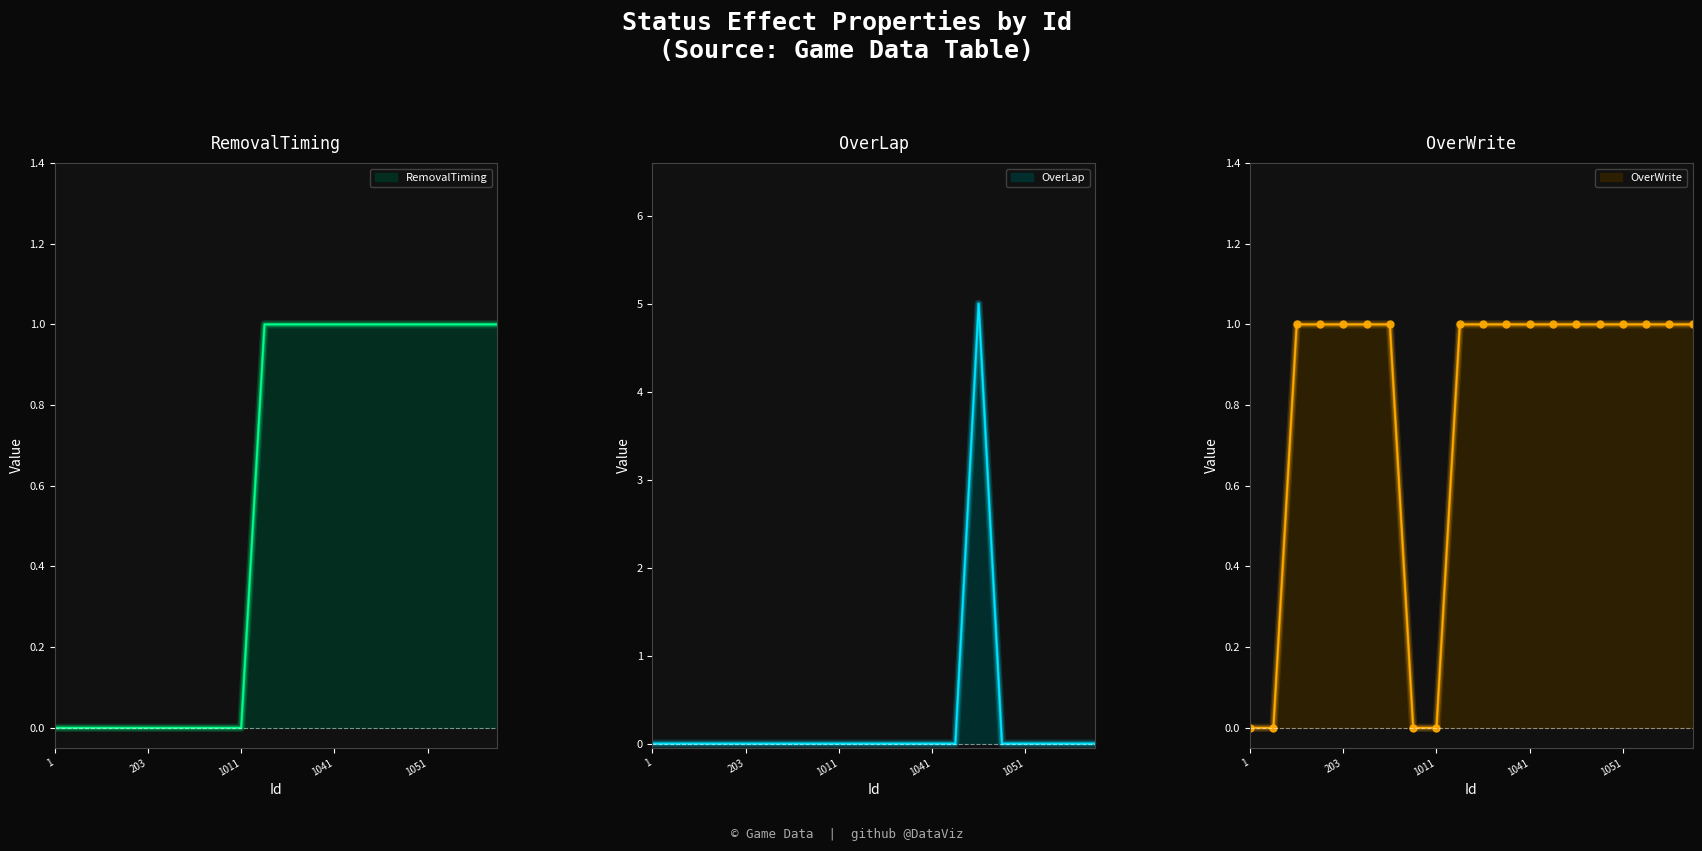

Does the chart have visible grid lines?

No